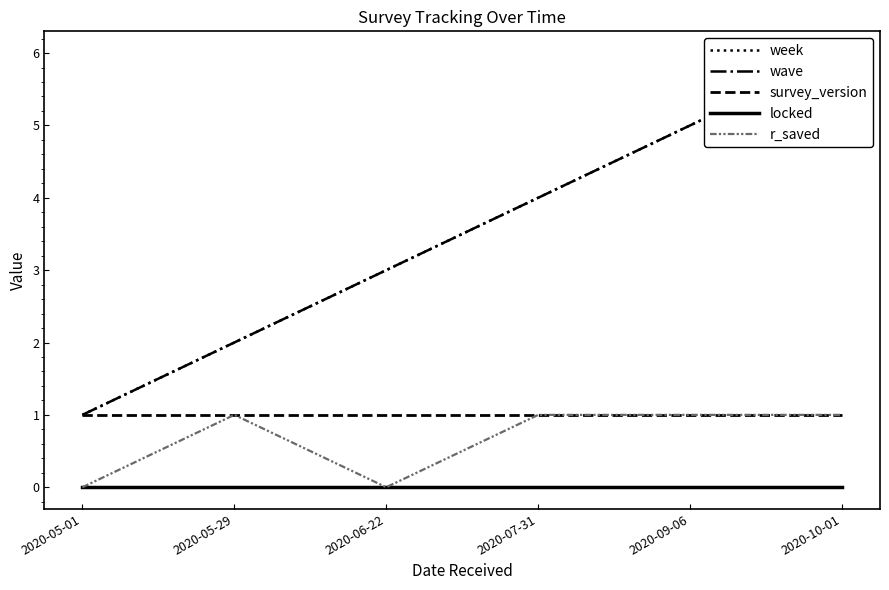

How many data points does each series have?

6